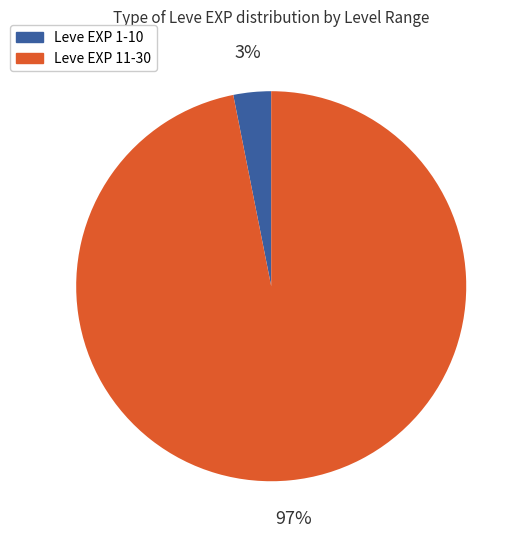

Between Leve EXP 1-10 and Leve EXP 11-30, which is larger?

Leve EXP 11-30